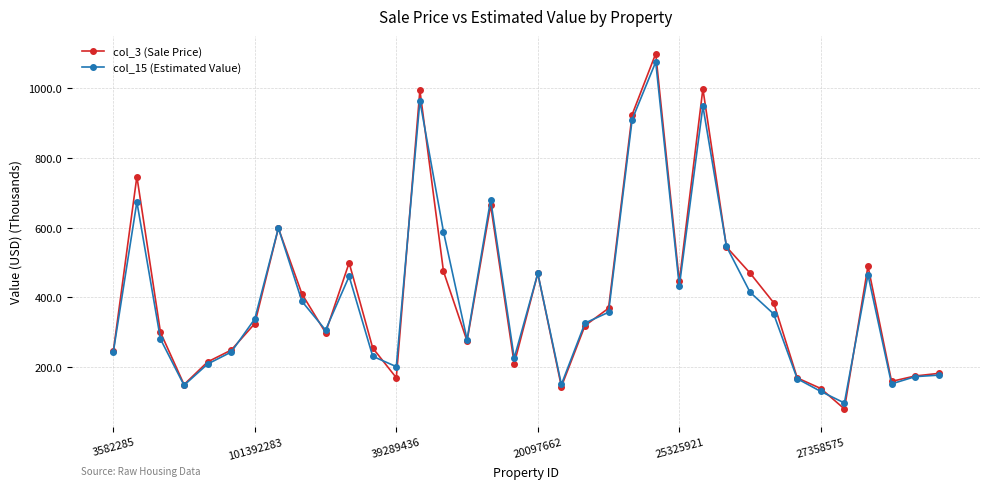

What is the lowest value of the col_3 (Sale Price) series?

79.9